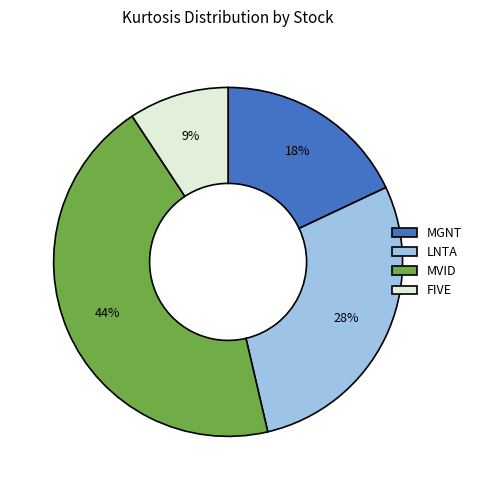

What is the smallest slice in the pie chart?

FIVE